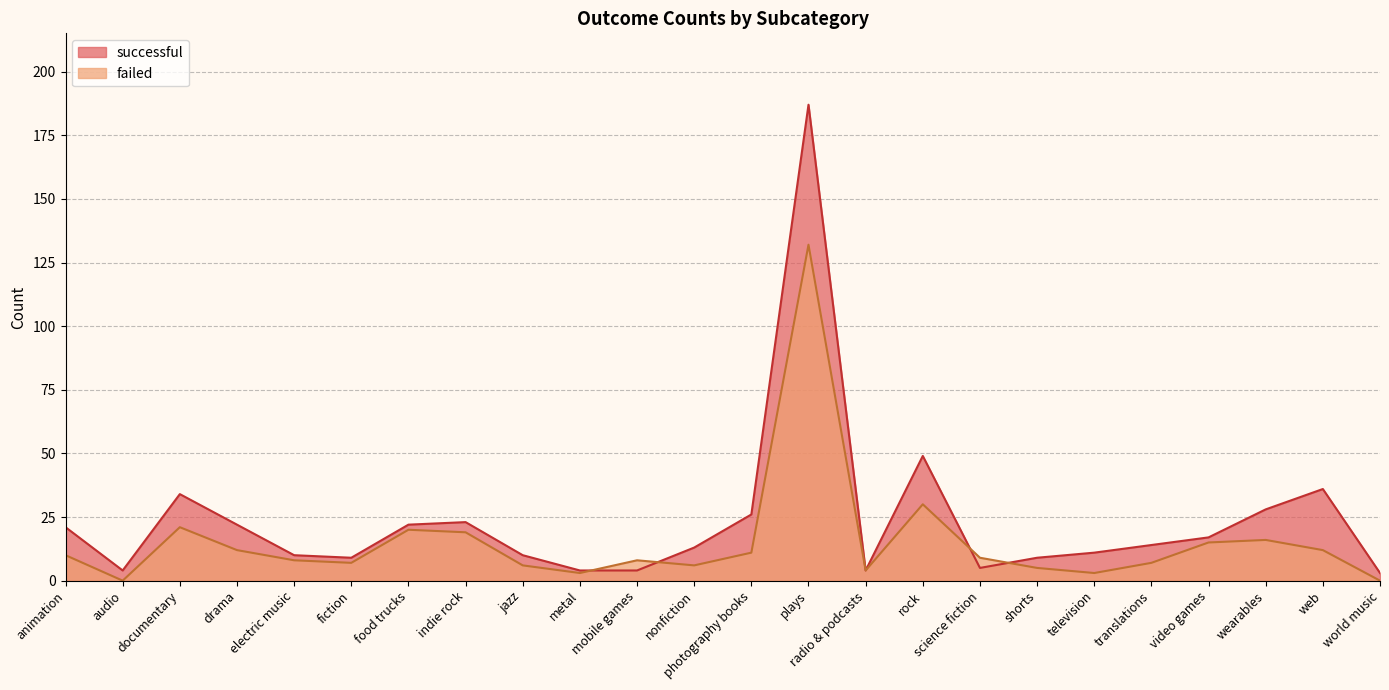

At drama, list the series in order from largest to smallest.

successful, failed